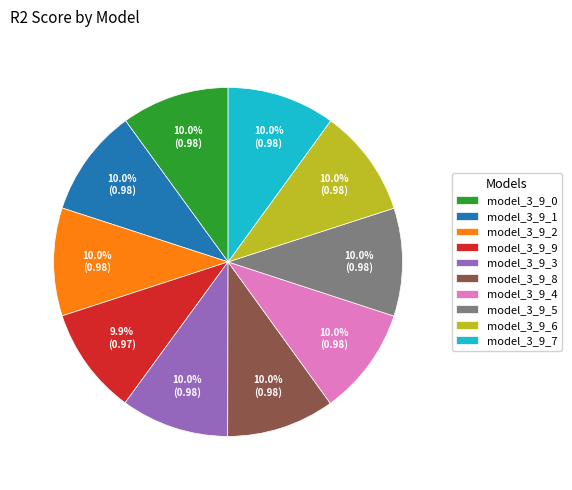

Is it true that model_3_9_0 is 10% of the pie?

True